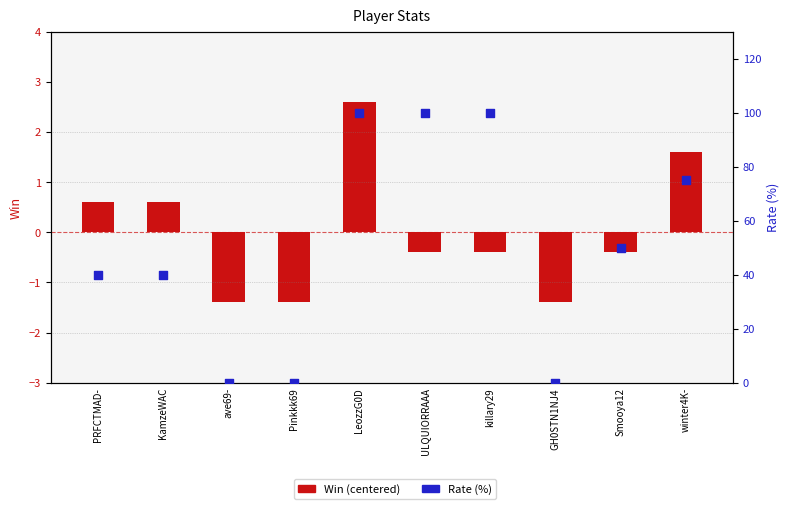

Is the value of Win (centered) at GH0STN1NJ4 greater than the value of Rate (%) at GH0STN1NJ4?

No